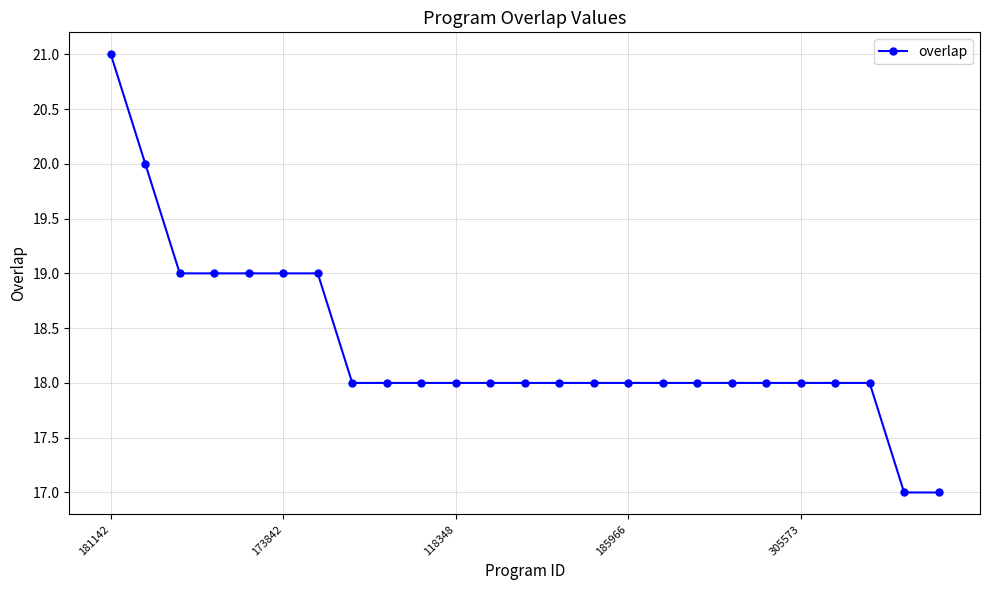

What is the maximum value shown in the chart?

21